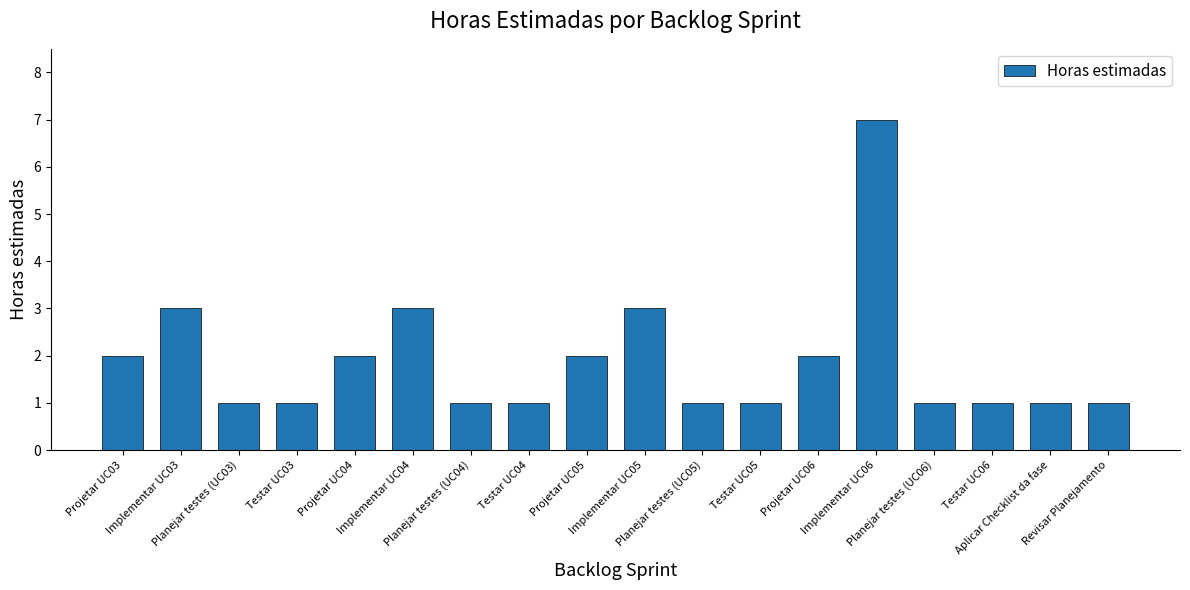

What is the change in value from Projetar UC03 to Implementar UC06?

+5